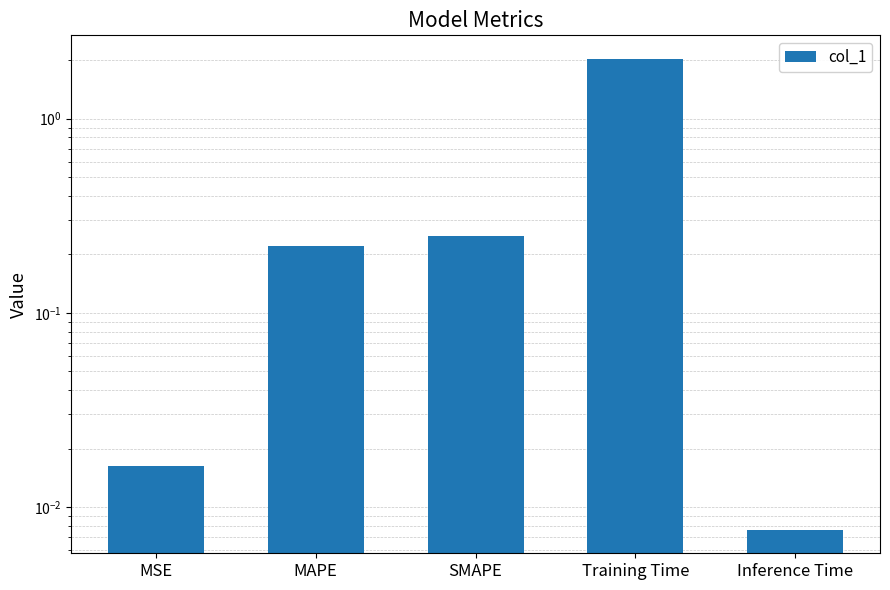

Rank the categories by value from lowest to highest.

Inference Time, MSE, MAPE, SMAPE, Training Time